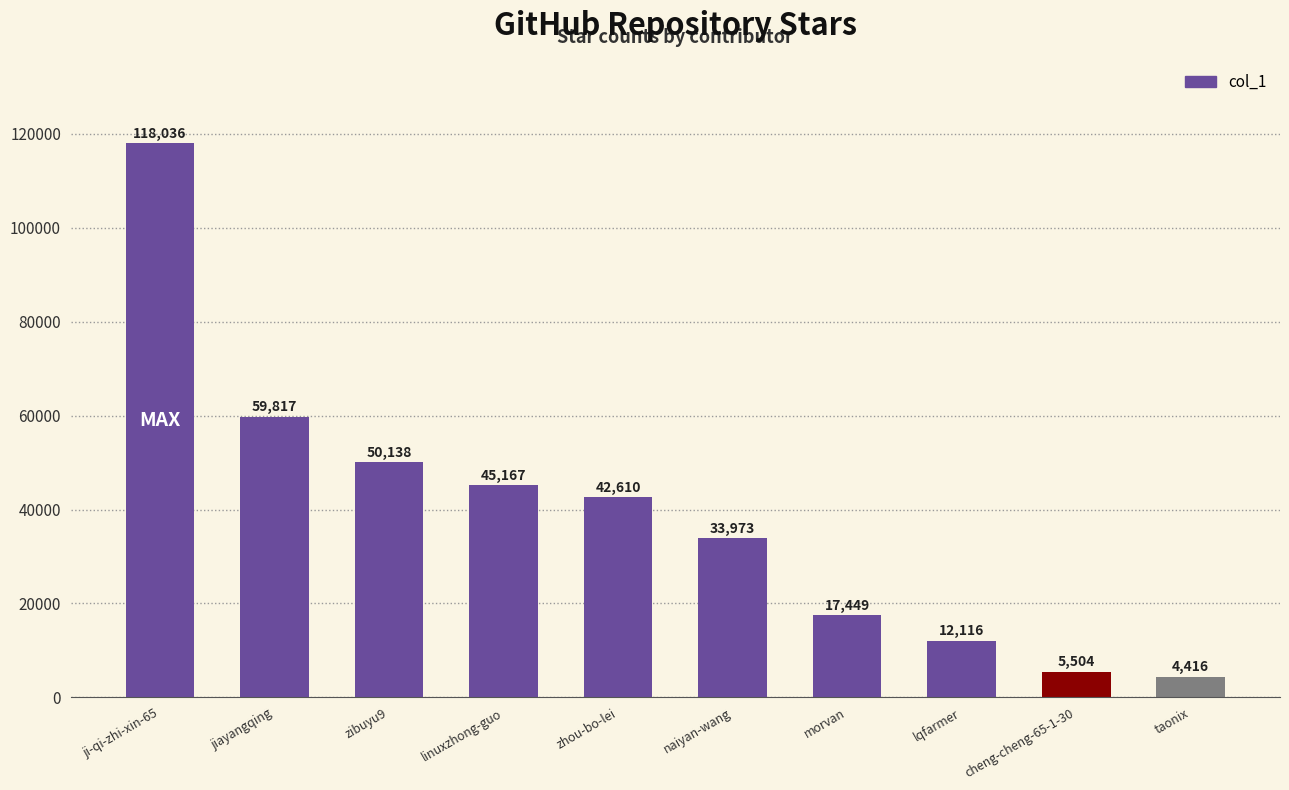

How many bars are there in total?

10